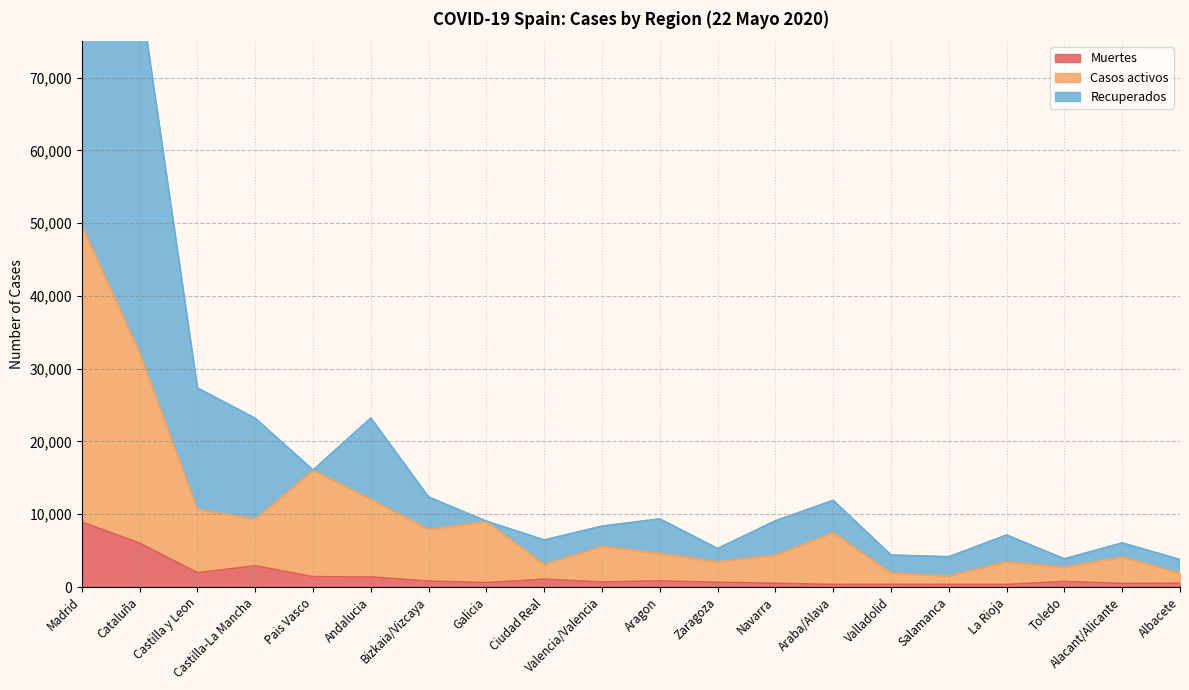

True or false: Casos activos and Muertes cross at least once.

False